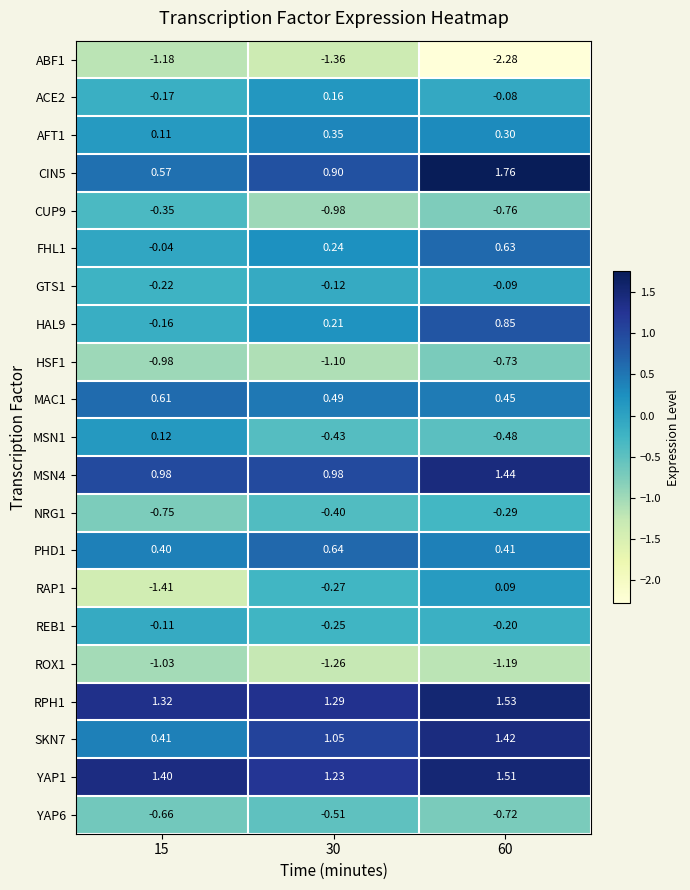

Is the value of REB1 at 30 greater than the value of CIN5 at 15?

No